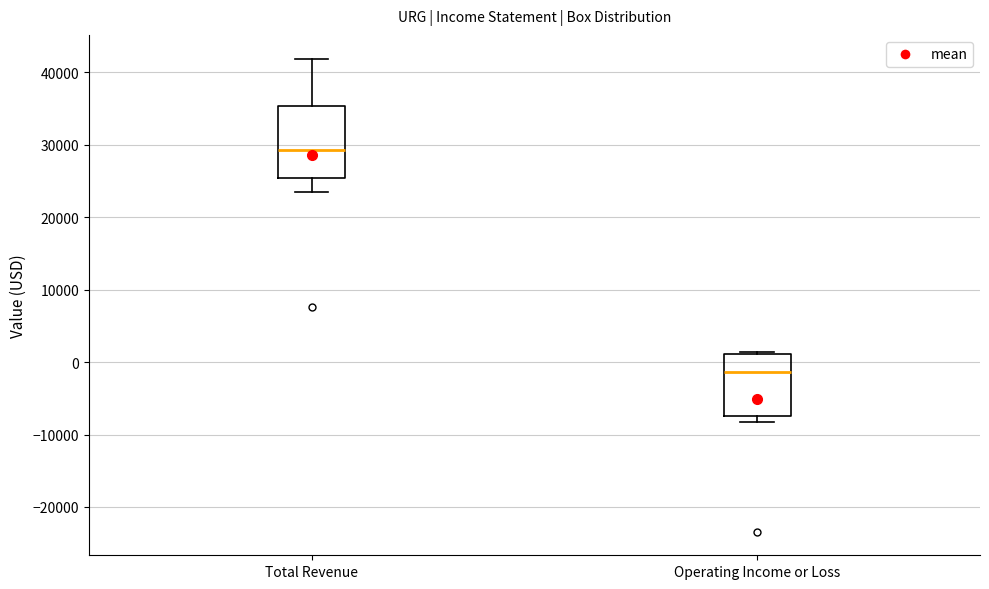

Which box is the tallest, from its lower edge to its upper edge?

Total Revenue